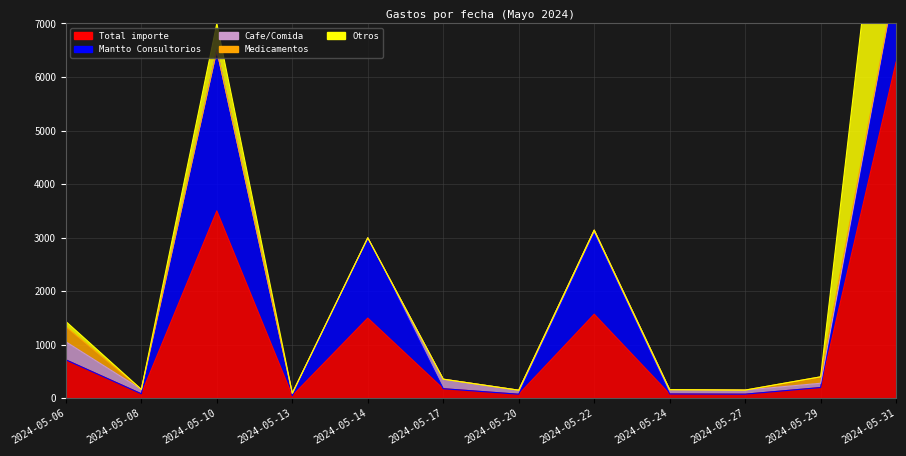

Which series has the largest total across all categories?

Total importe